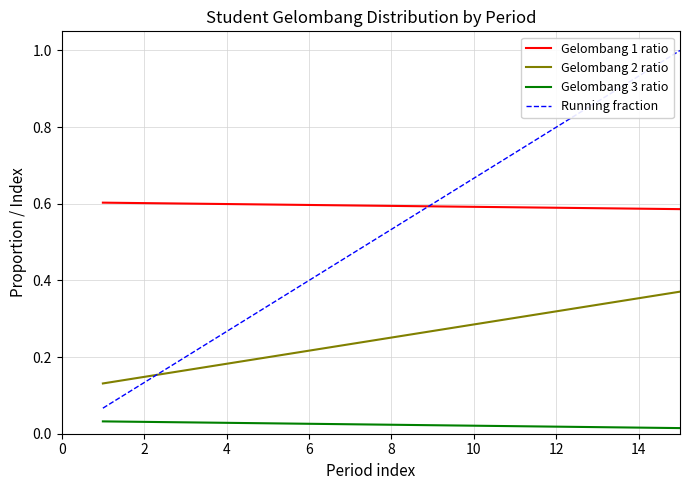

How many Gelombang 3 ratio values are between 0 and 1?

15